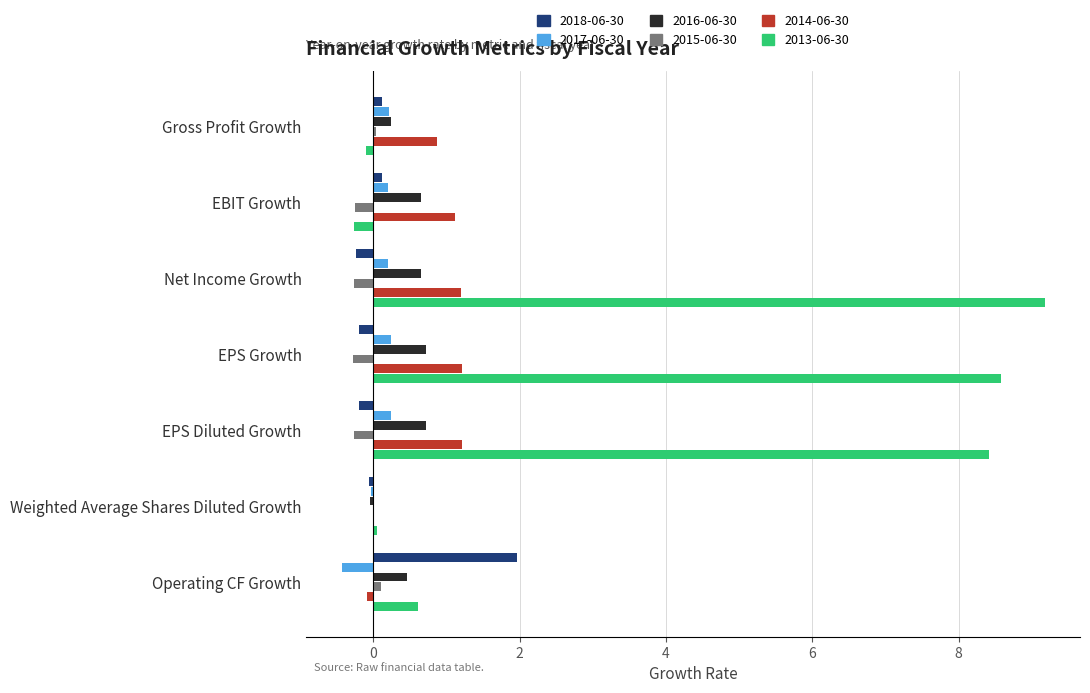

What is the highest value of the 2014-06-30 series?

1.2